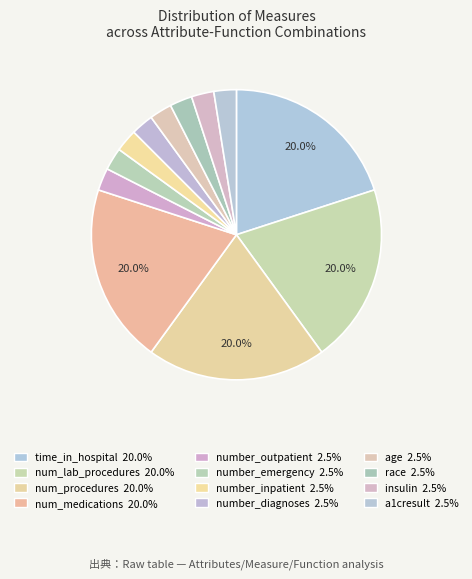

What percentage is the num_lab_procedures slice, to the nearest percent?

20%